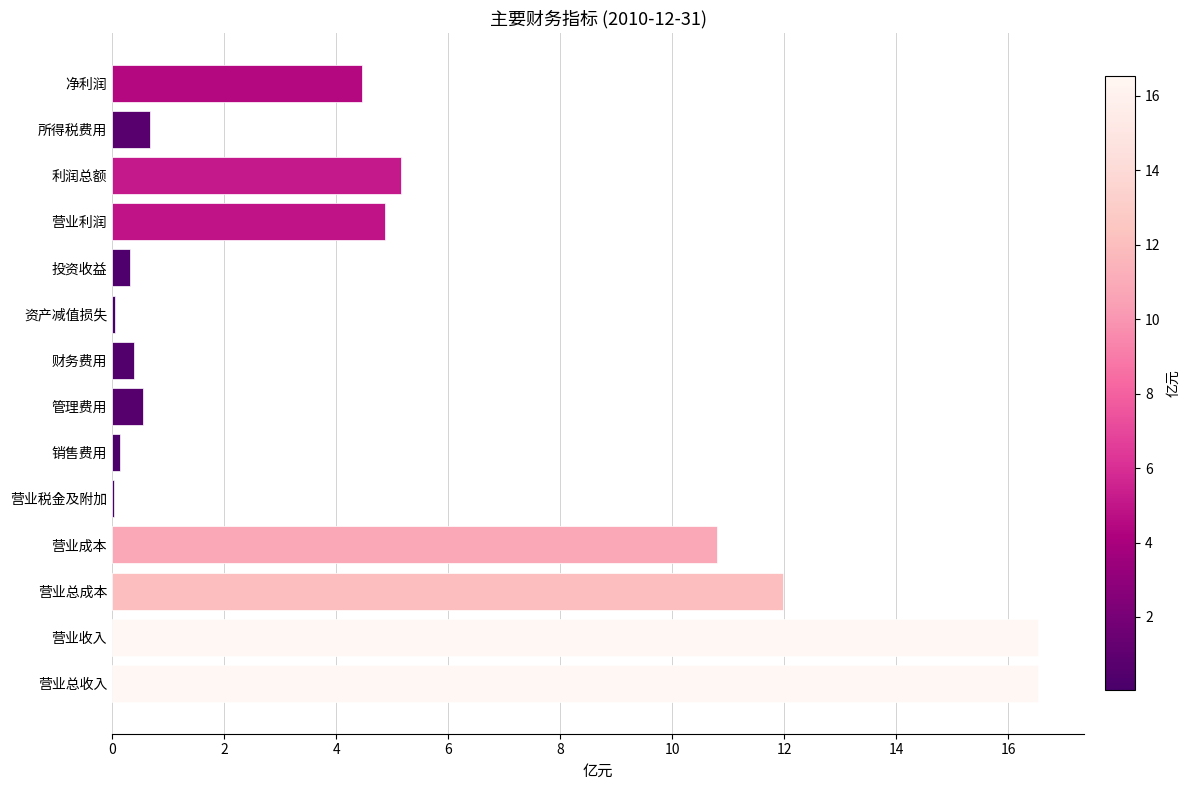

True or false: the data shows 0.4 at 财务费用.

True